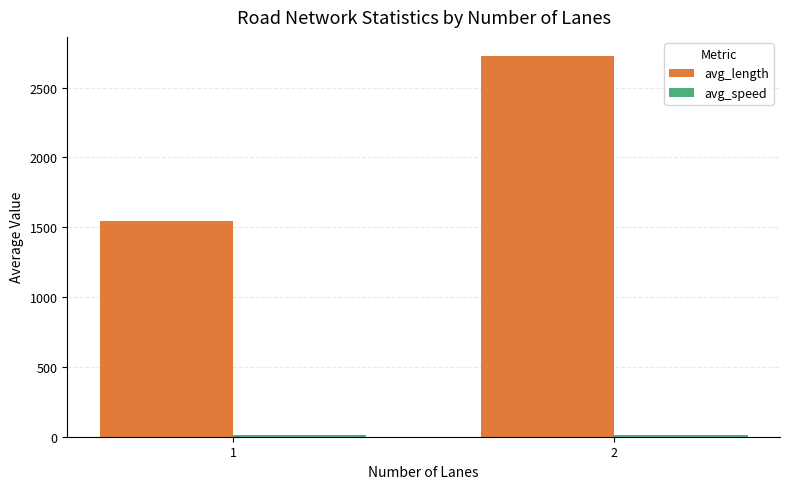

Between 1 and 2, which series saw the biggest shift?

avg_length